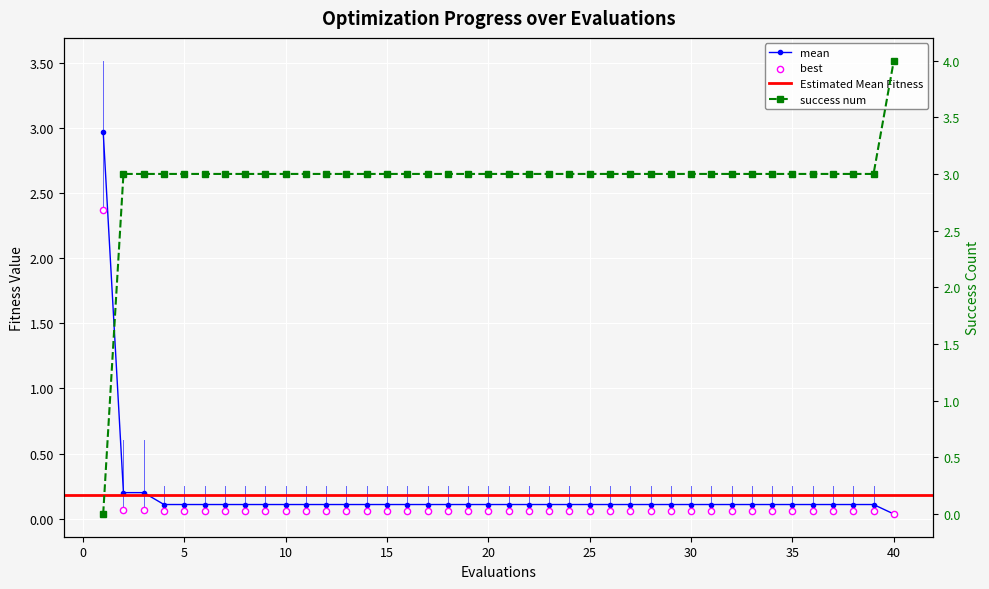

What is the total value across all series at 19?

3.2